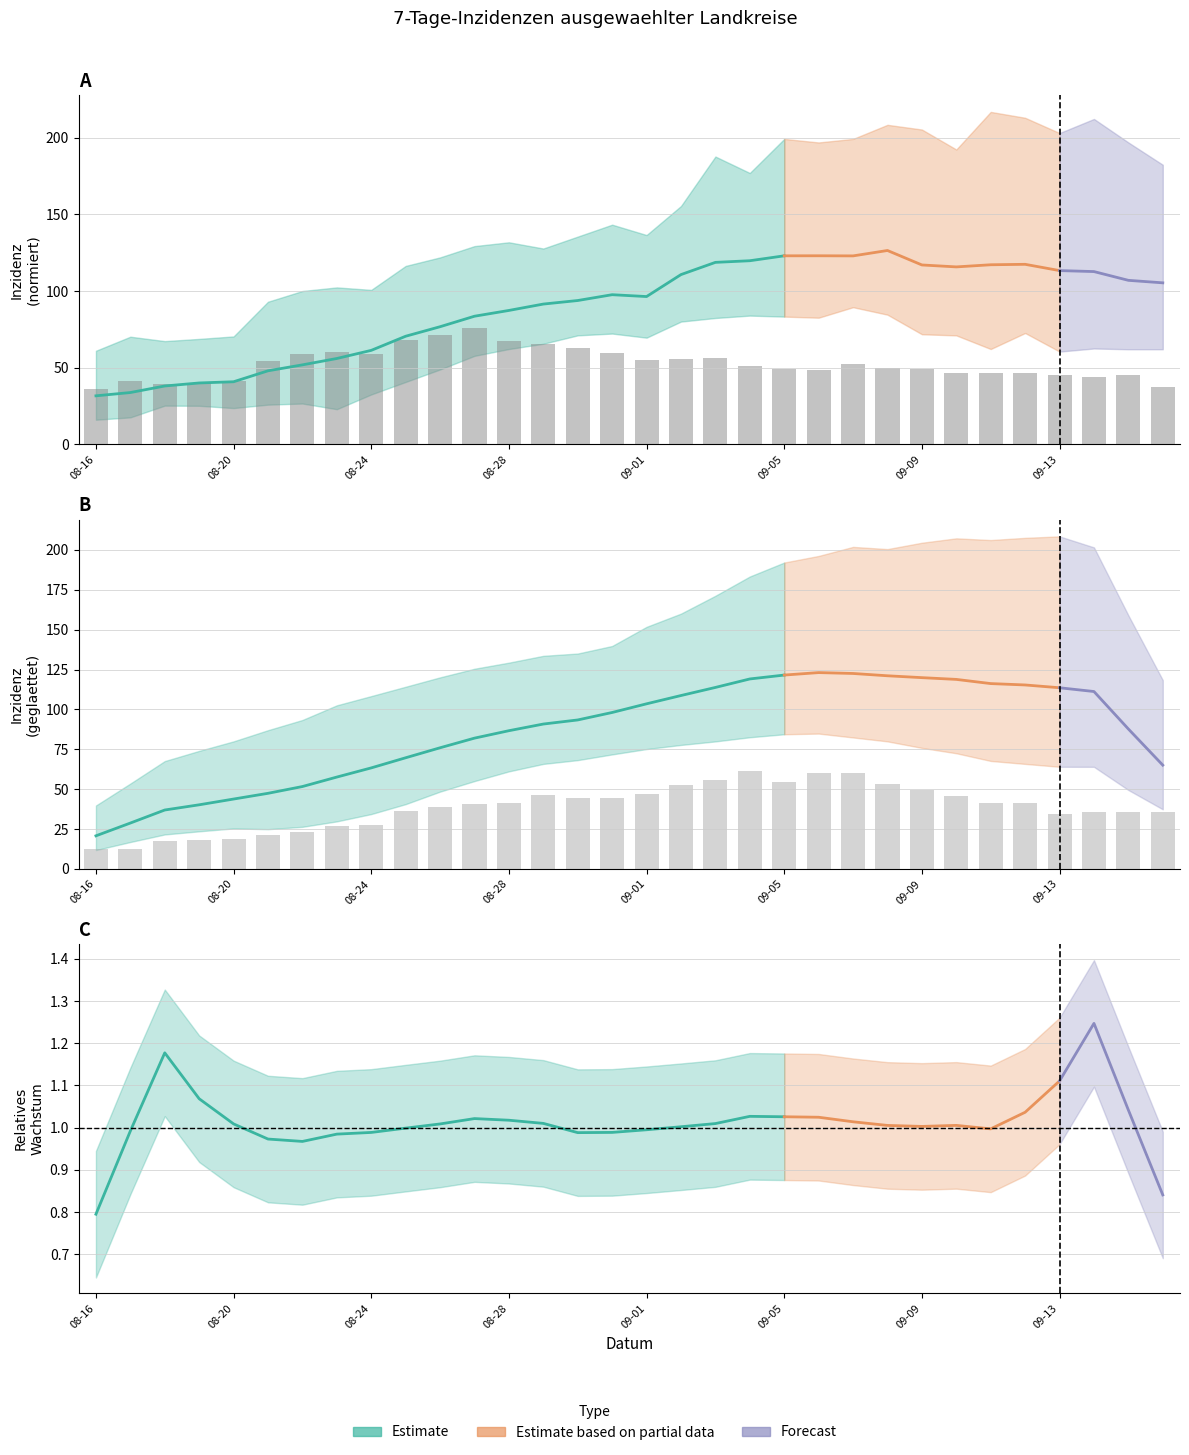

What is the total value across all series at 2021-09-04?

718.8